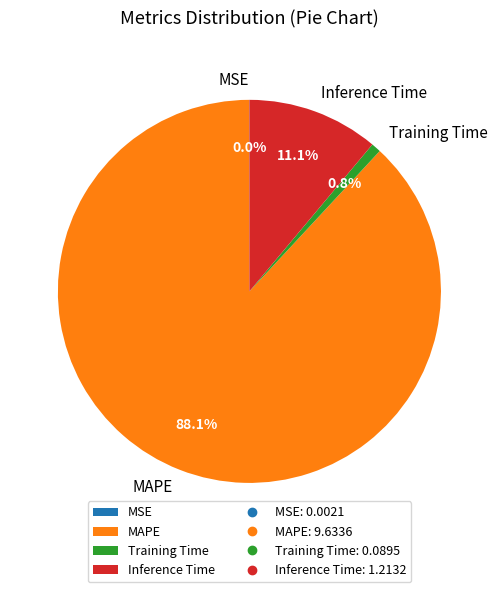

Does MAPE account for over 50% of the chart?

Yes